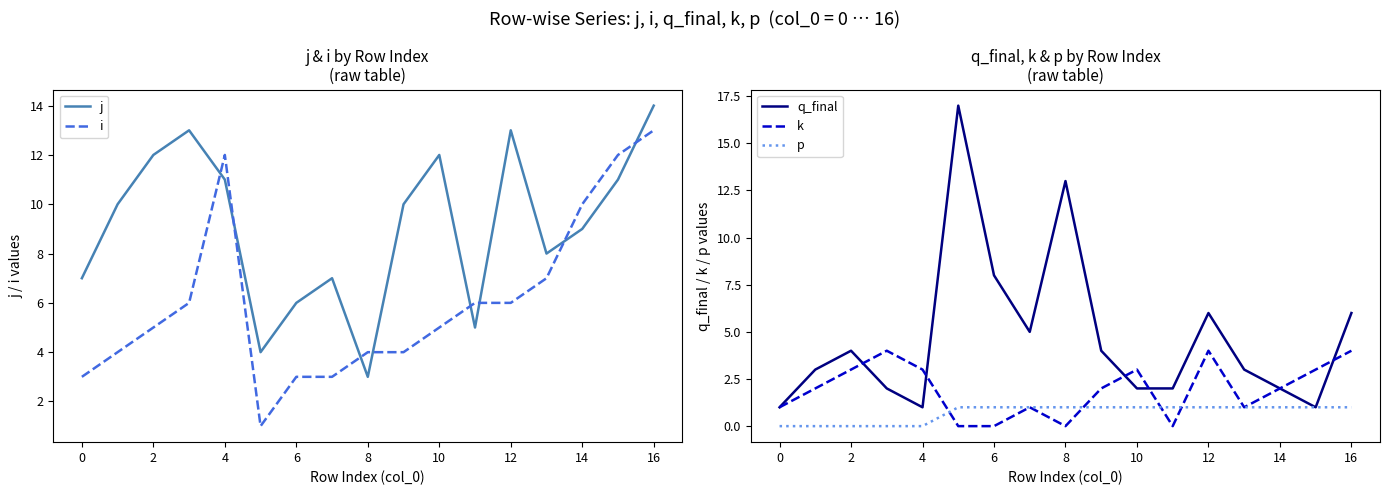

What value does the j series have at 14, to the nearest 5?

10